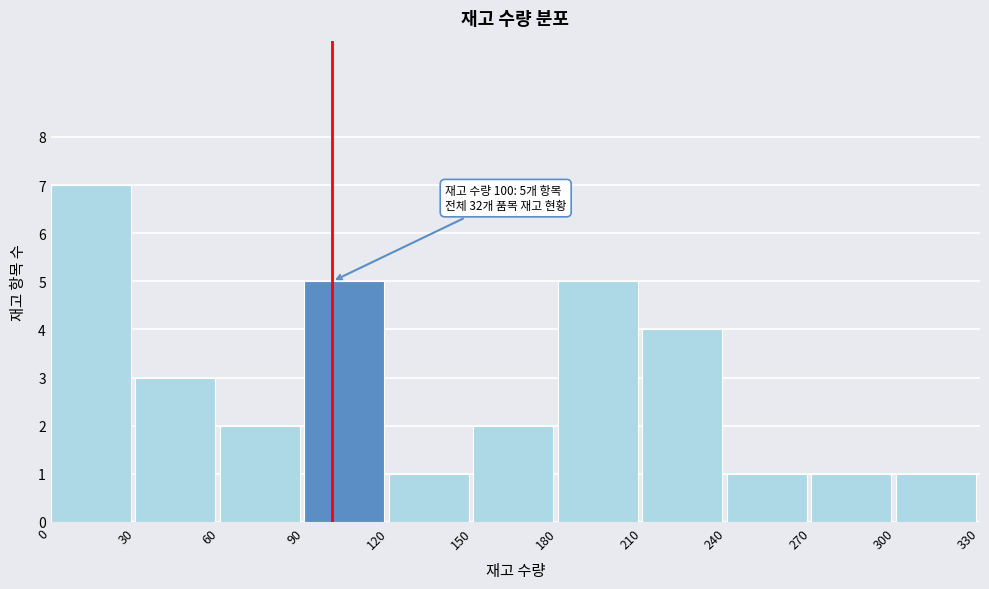

Which range on the x-axis has the tallest bar?

0 to 30